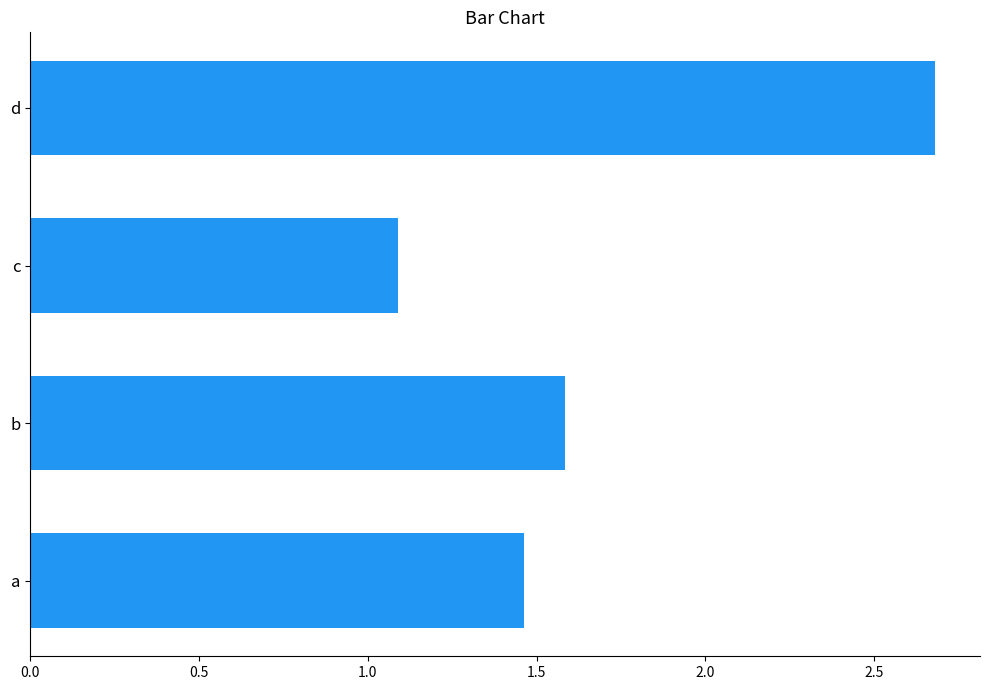

Count the number of data series in this chart.

1